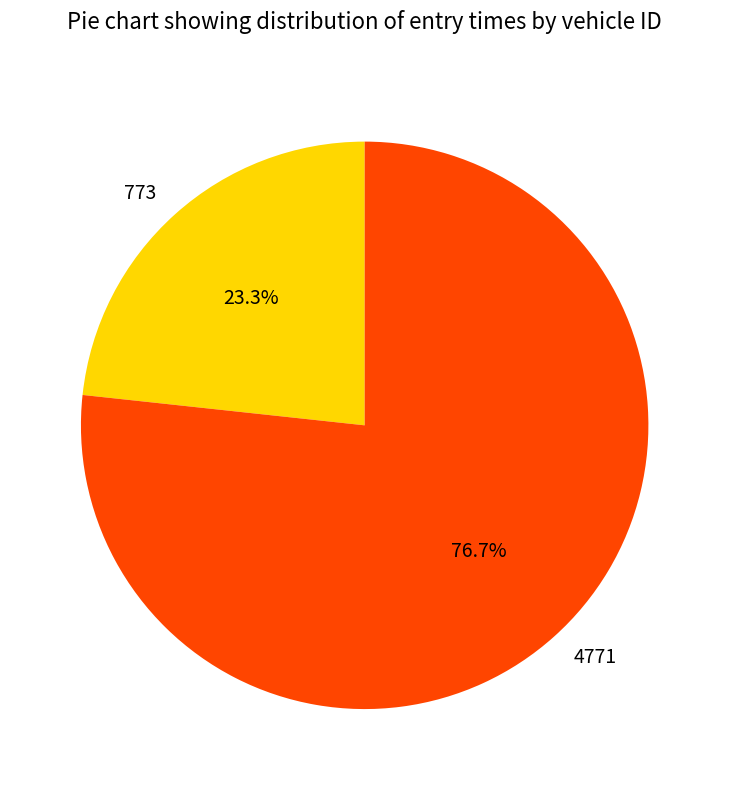

Is the sum of 773 and 4771 greater than half?

Yes